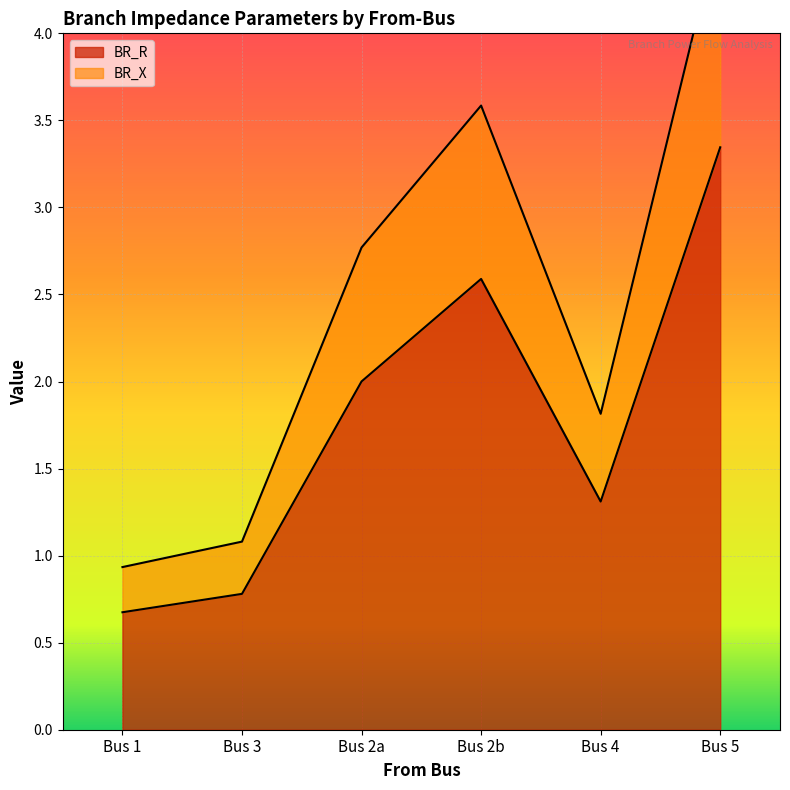

List the labels in order of BR_R value, smallest first.

Bus 1, Bus 3, Bus 4, Bus 2a, Bus 2b, Bus 5